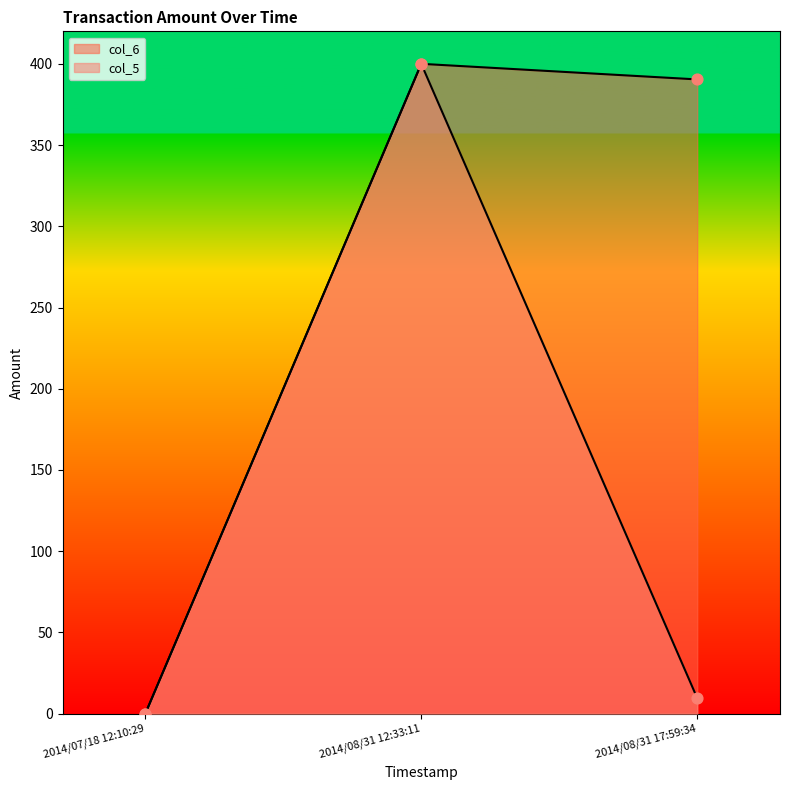

What are all the series names shown in the legend?

col_5, col_6